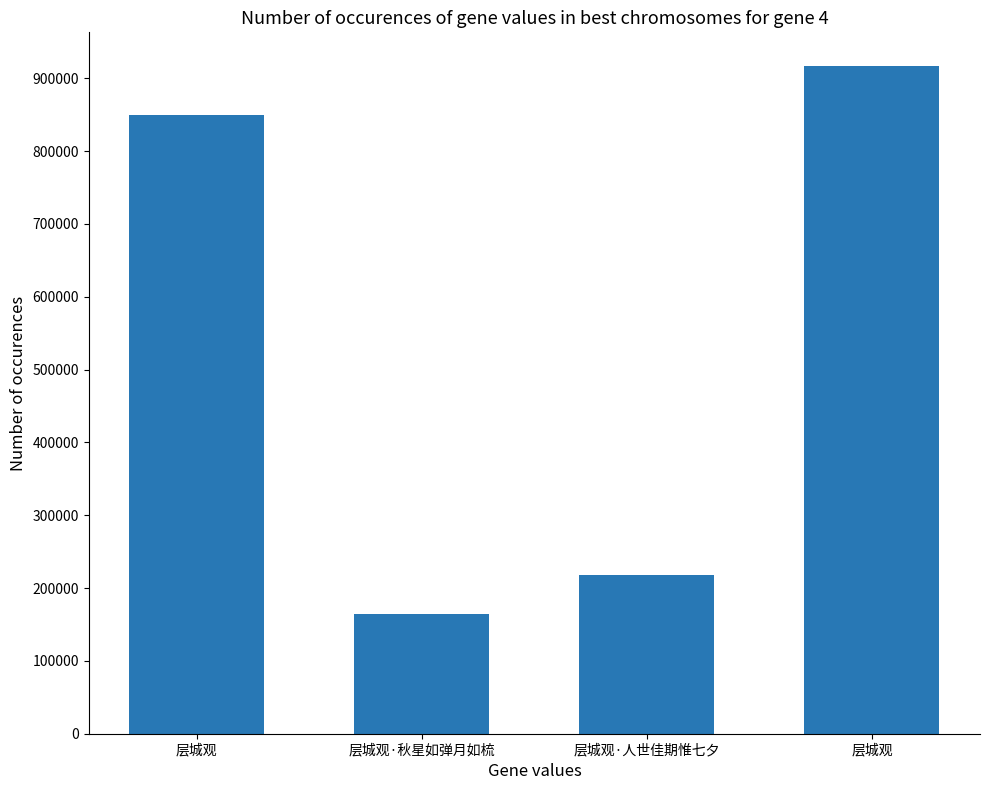

Are the bars horizontal?

No